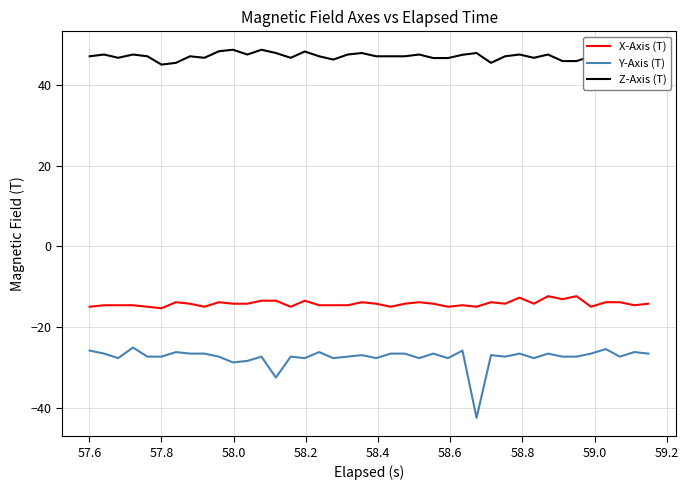

What is the minimum value for X-Axis (T)?

-15.4